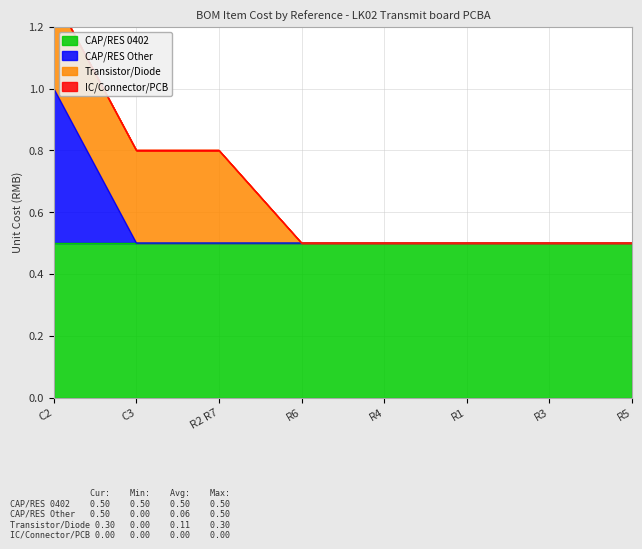

True or false: CAP/RES Other has a value of 0.5 at R1.

True